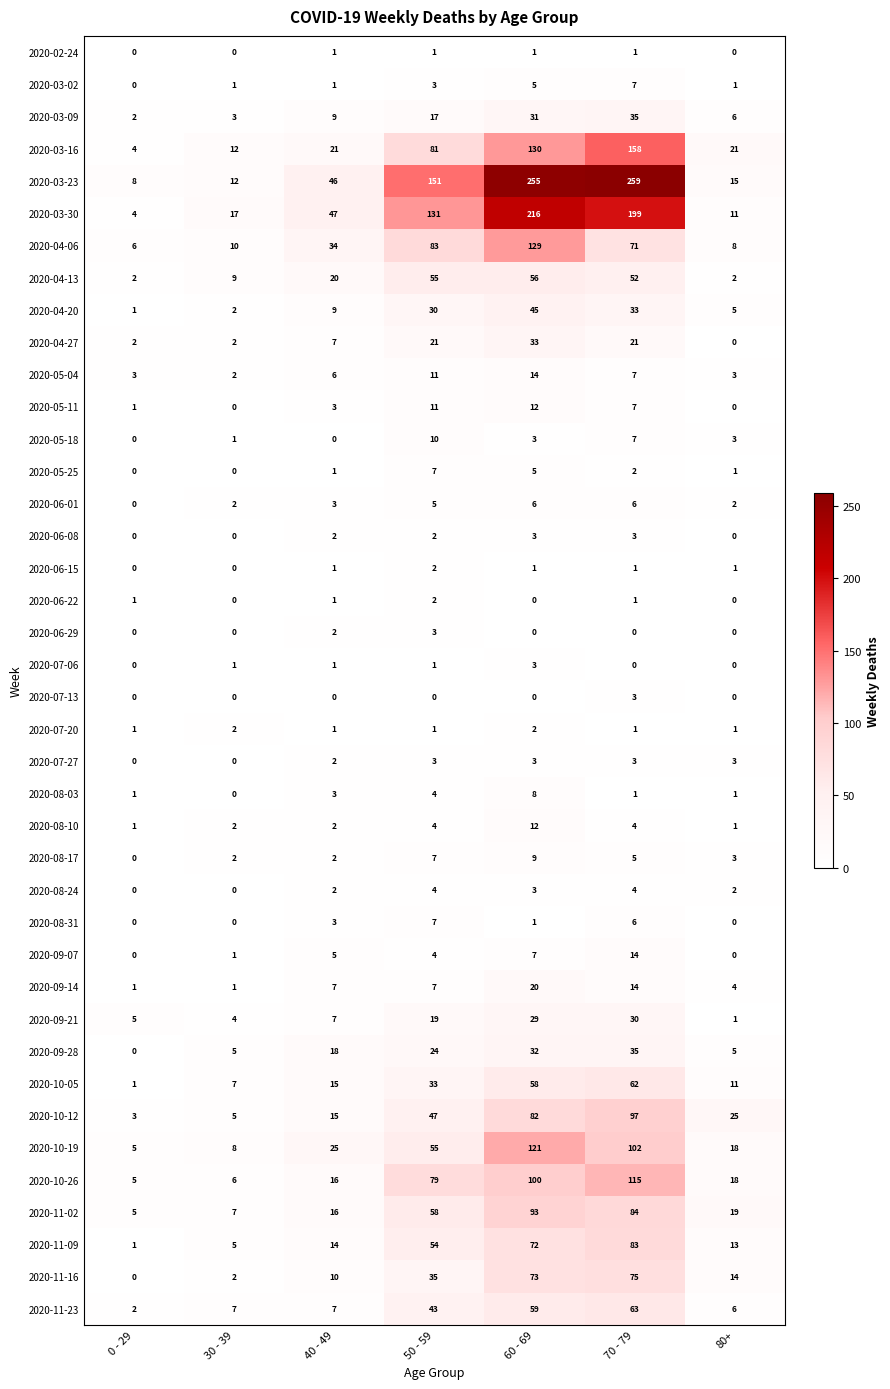

Read the 2020-05-04 value at 0 - 29, to the nearest 5.

5